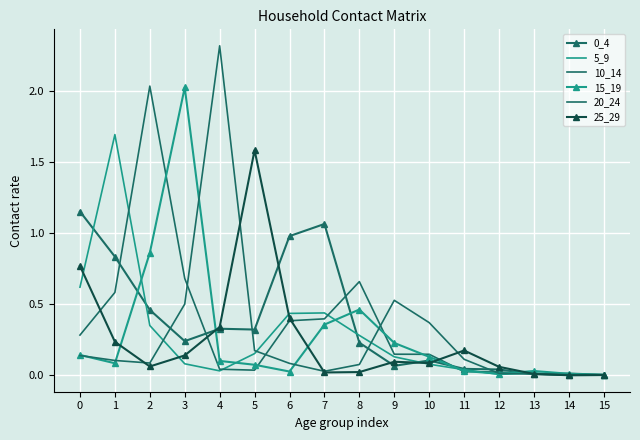

Read the 20_24 value at 1.

0.1